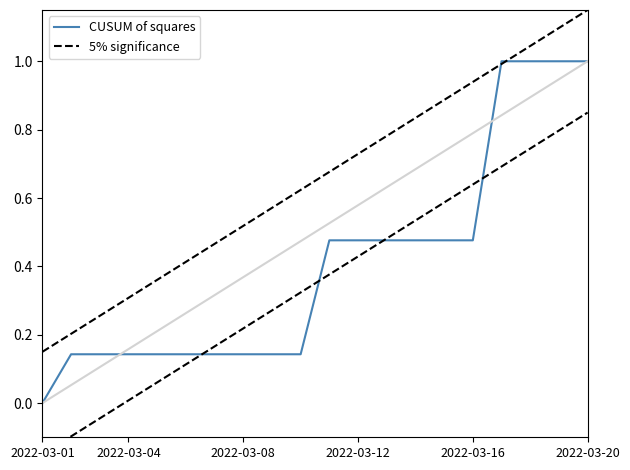

What is the greatest value displayed?

1.1